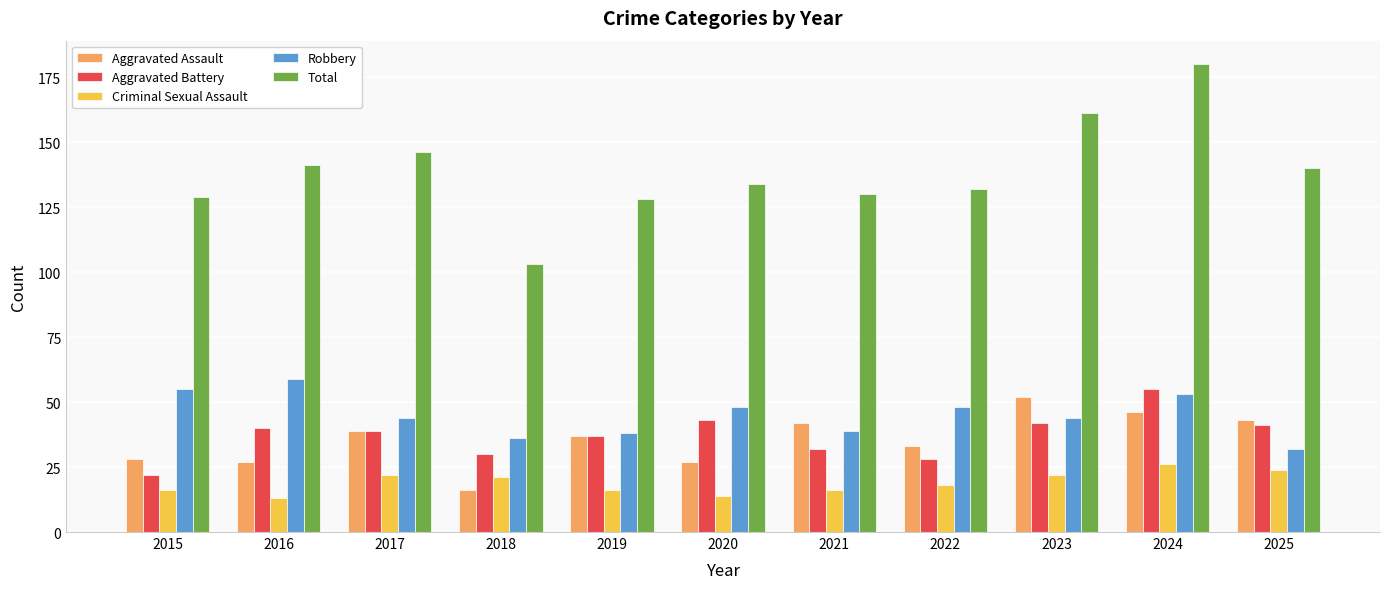

The value of Robbery at 2018 is 36. True or false?

True